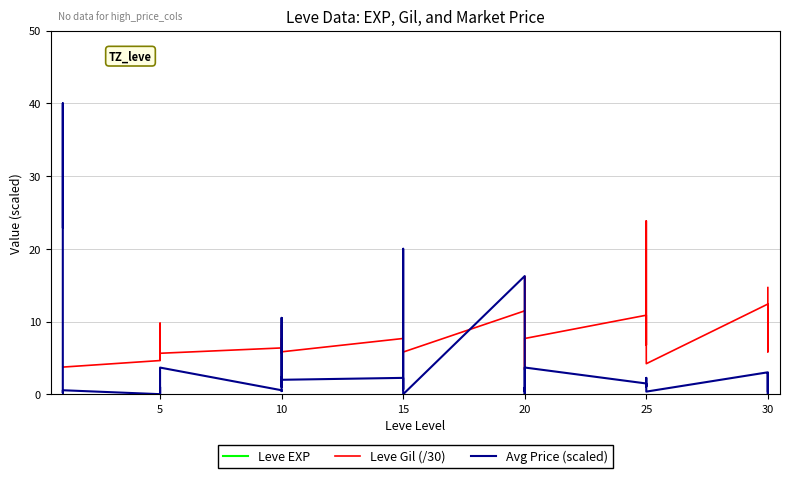

Is the value of Leve EXP at 15 greater than the value of Avg Price (scaled) at 5?

Yes